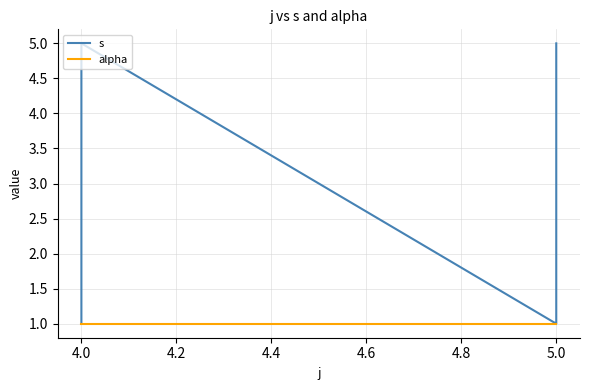

True or false: s has more than 0 interior local peaks.

True